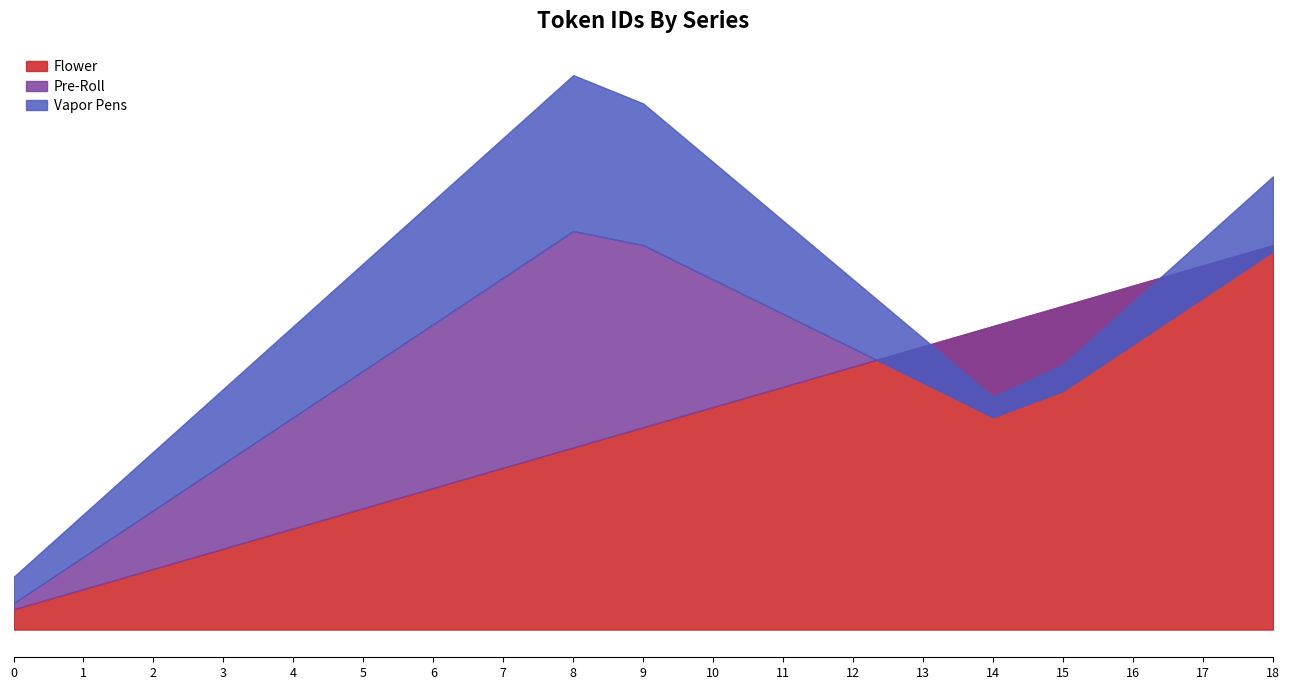

What is the difference between the second highest and second lowest values in the Flower series?

16